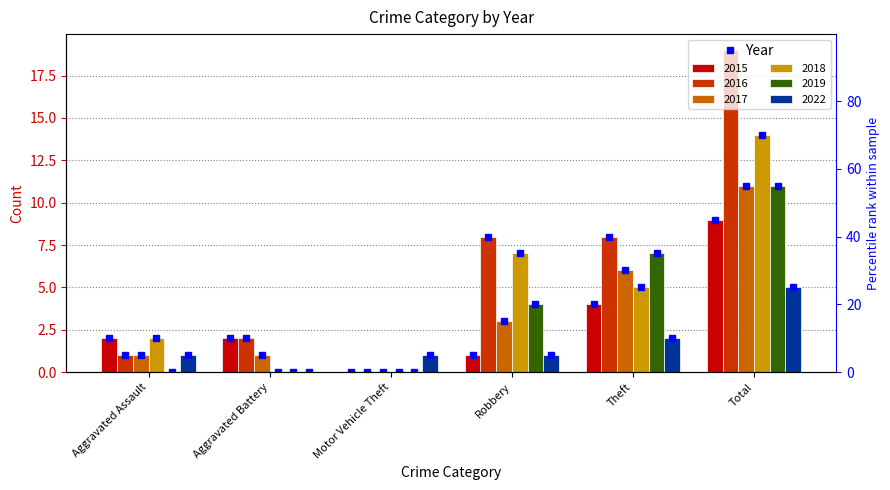

What is the value of the 2016 percentile bar at the 1st from the left?

5